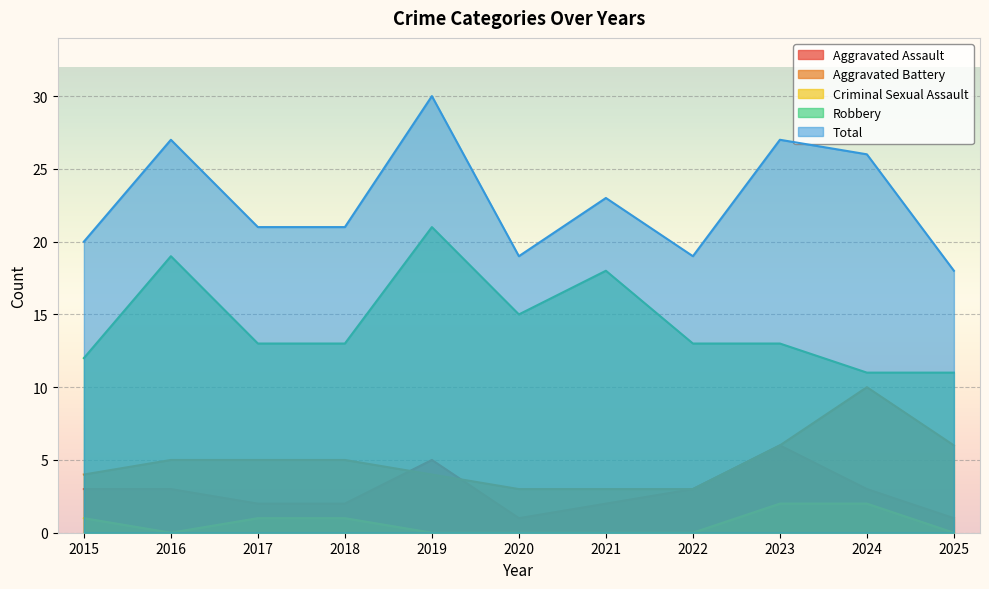

True or false: Total and Aggravated Battery intersect in this chart.

False